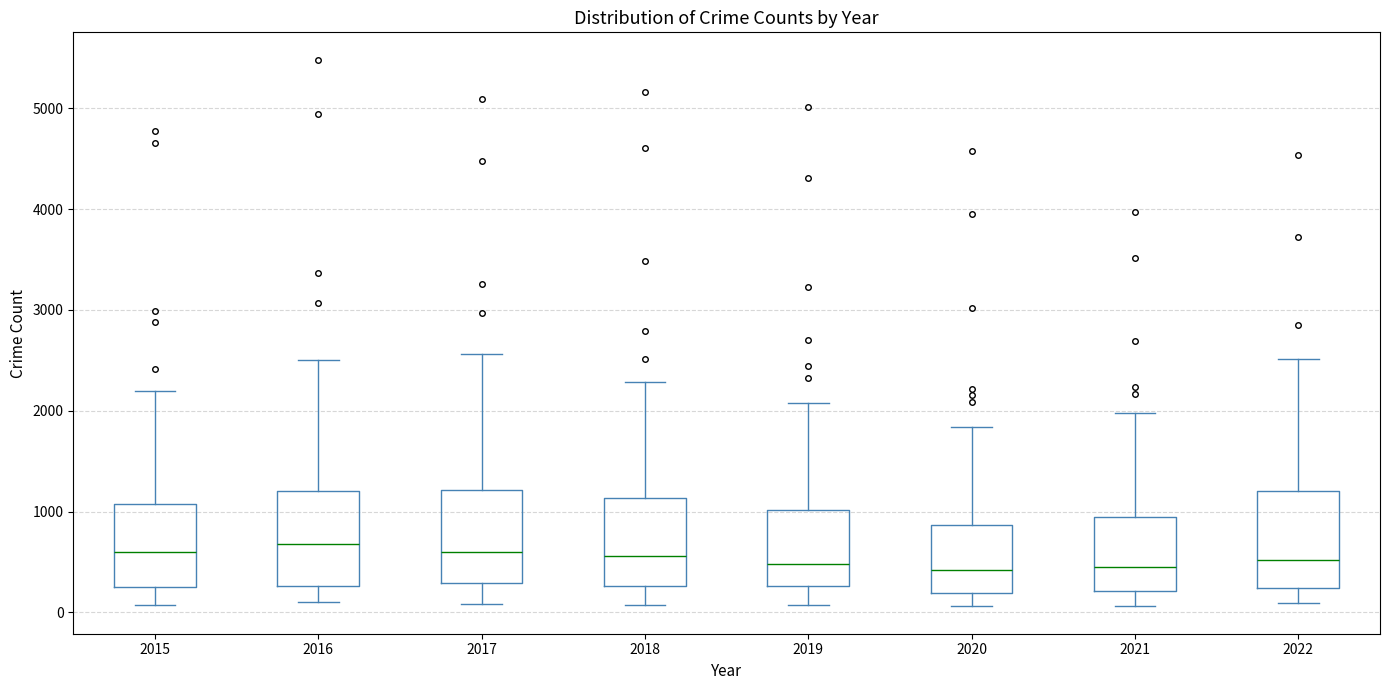

Where does the median line of the box at x = 2017 sit on the y-axis? The values are not printed on the chart, so give them approximately, as read against the axis.

600